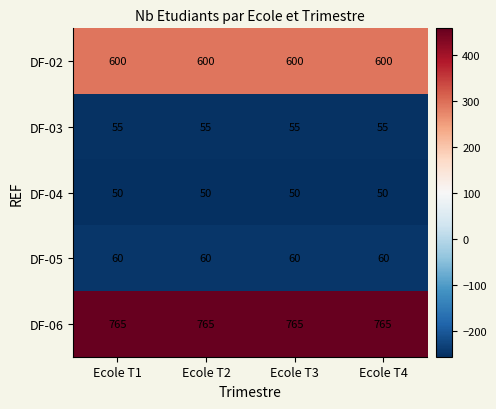

What is the difference between the highest and lowest values at Ecole T2?

715